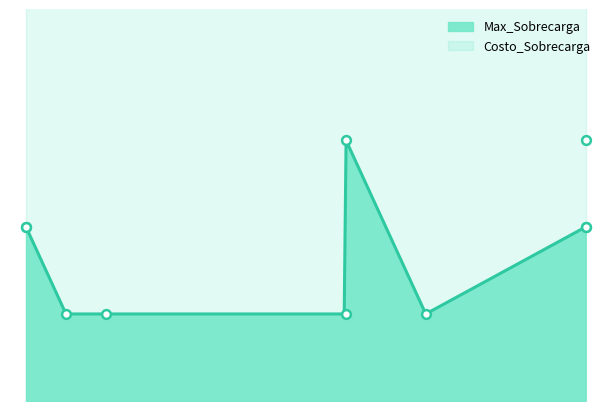

What is the total value across all series at CP?

12